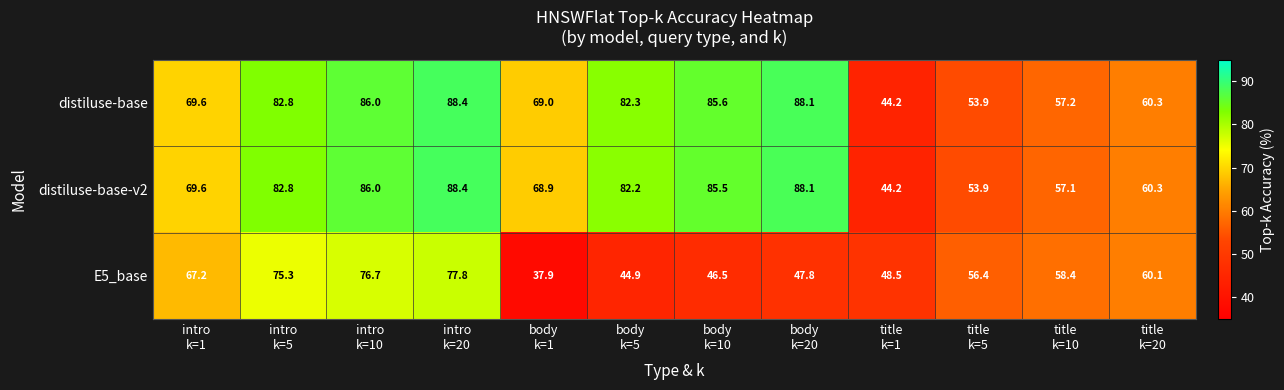

What is the greatest value displayed?

88.4